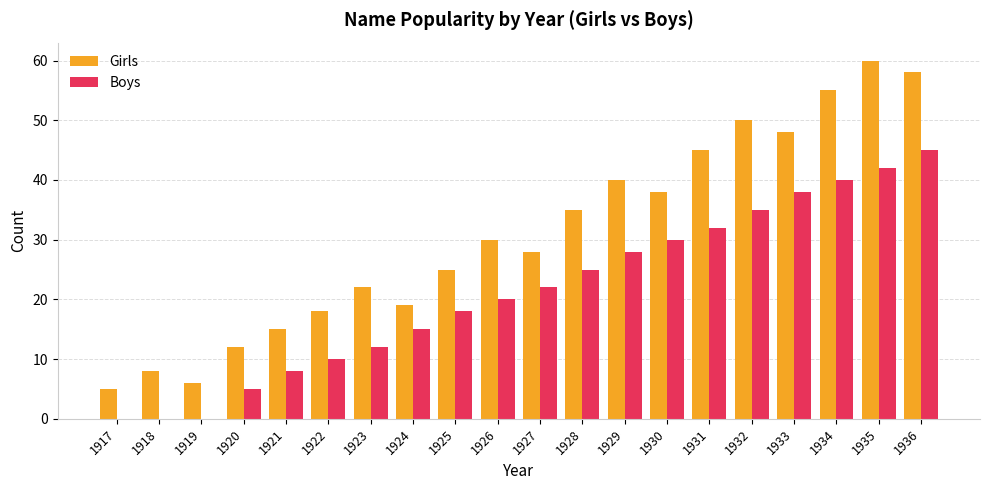

What is the average value of the Boys series?

21